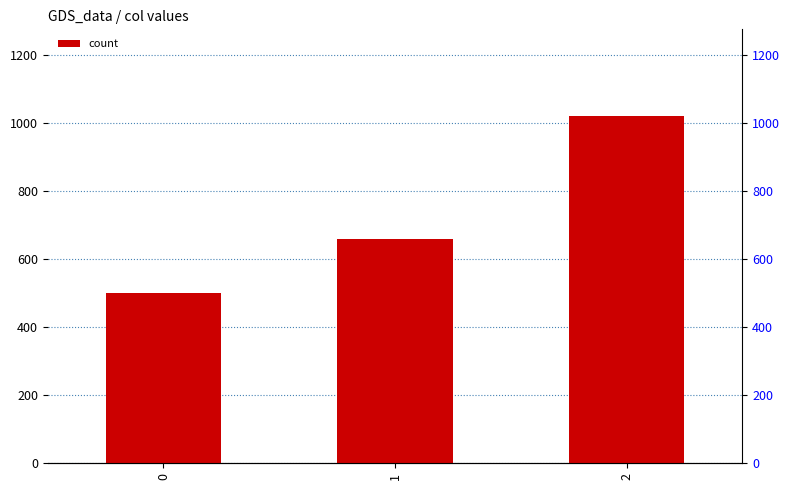

What is the value of the 2nd bar from the left?

660